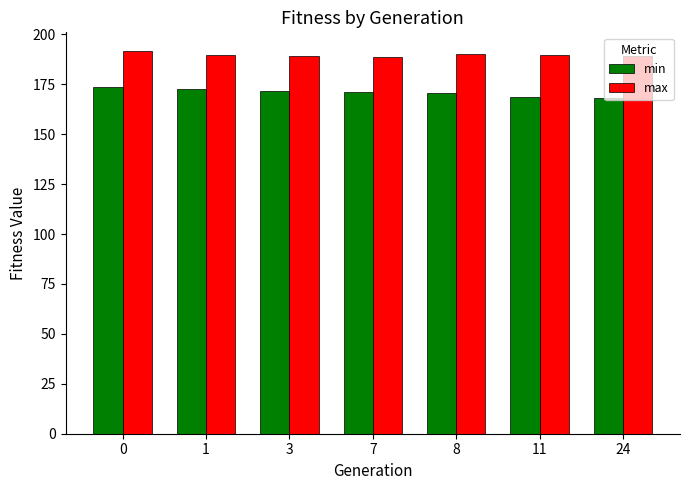

What is the maximum value shown in the chart?

191.5